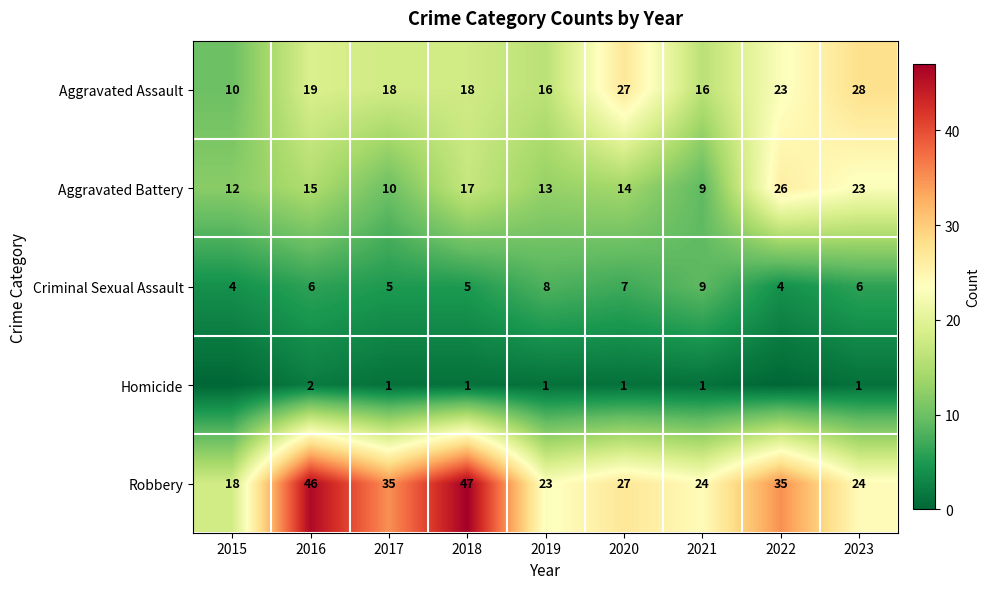

Is the value of Criminal Sexual Assault at 2020 greater than the value of Homicide at 2018?

Yes